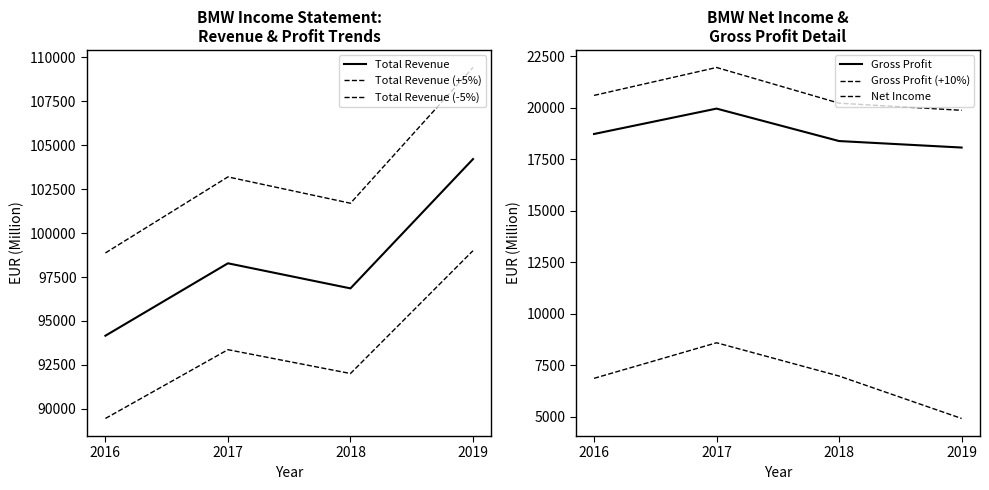

What is the difference between the maximum and minimum values in the Total Revenue (+5%) series?

10549.3